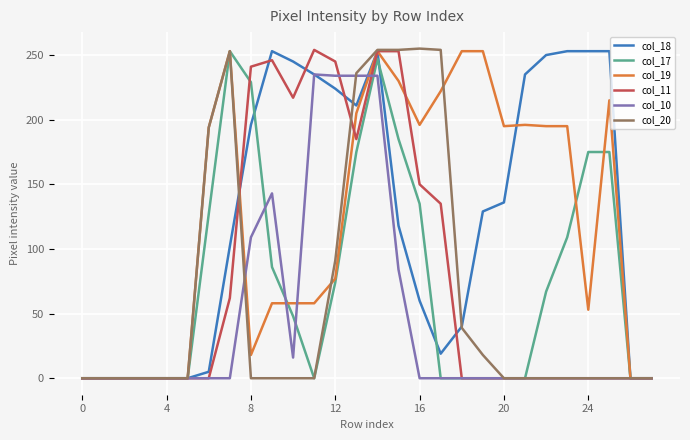

What is the maximum value shown in the chart?

255